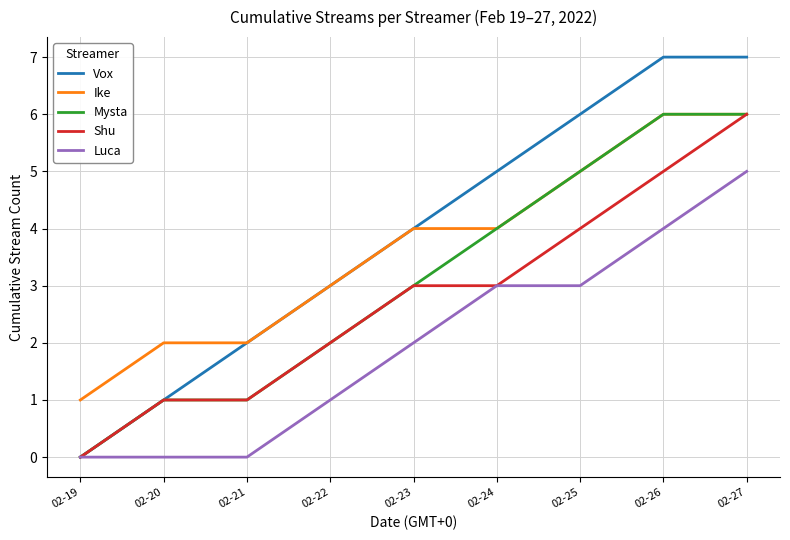

Reading right to left, extract all data points from this chart.

Vox: 02-27=7	02-26=7	02-25=6	02-24=5	02-23=4	02-22=3	02-21=2	02-20=1	02-19=0
Ike: 02-27=6	02-26=6	02-25=5	02-24=4	02-23=4	02-22=3	02-21=2	02-20=2	02-19=1
Mysta: 02-27=6	02-26=6	02-25=5	02-24=4	02-23=3	02-22=2	02-21=1	02-20=1	02-19=0
Shu: 02-27=6	02-26=5	02-25=4	02-24=3	02-23=3	02-22=2	02-21=1	02-20=1	02-19=0
Luca: 02-27=5	02-26=4	02-25=3	02-24=3	02-23=2	02-22=1	02-21=0	02-20=0	02-19=0